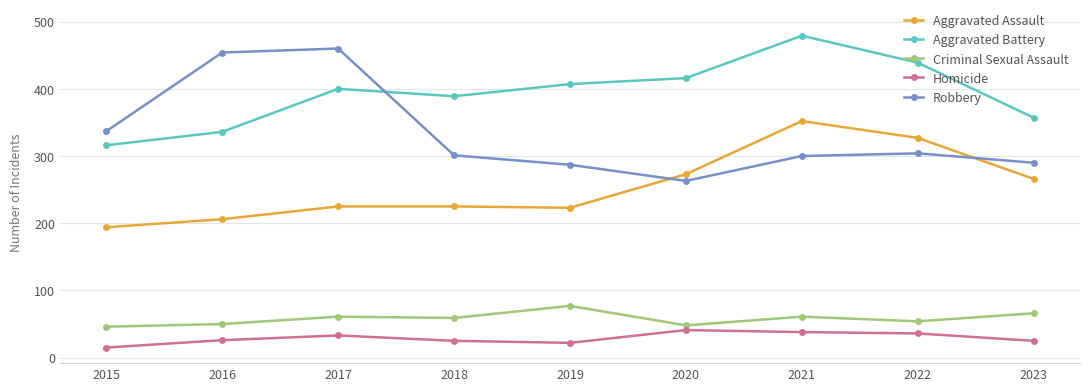

True or false: Aggravated Assault and Homicide intersect in this chart.

False